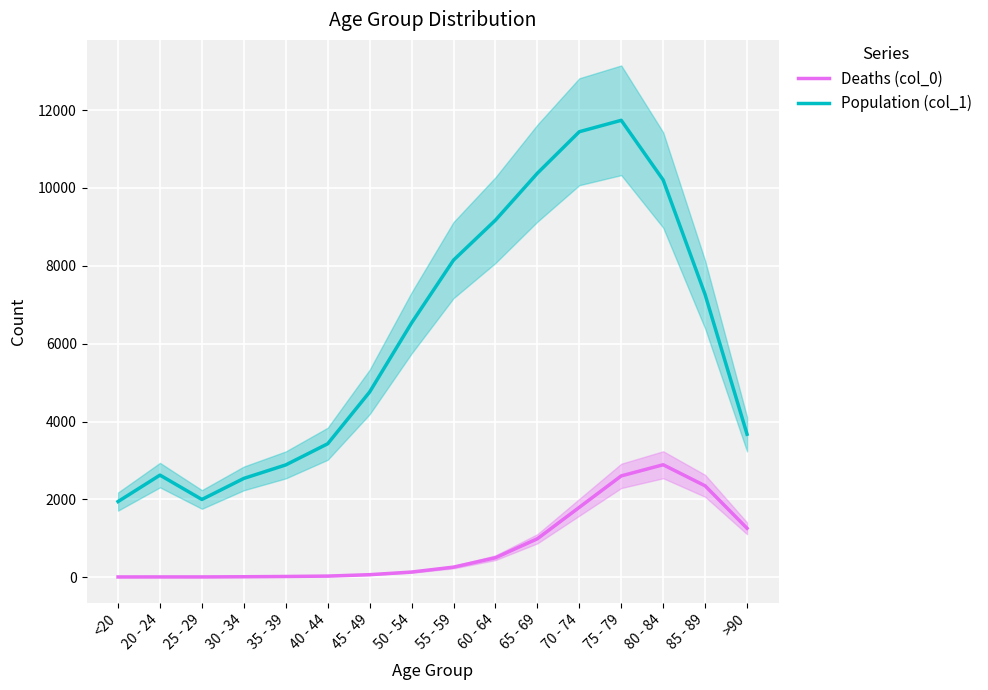

Rank the series at 55 - 59 from highest to lowest value.

Population (col_1), Deaths (col_0)